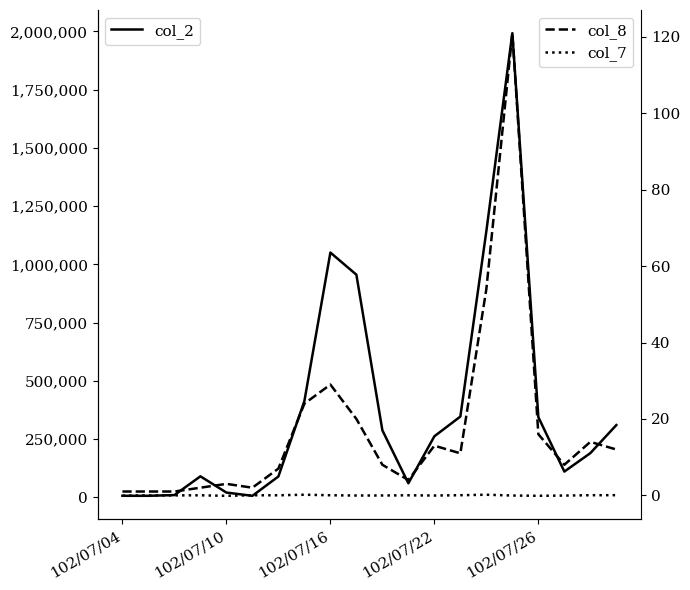

The col_7 series shows 0.2 at 14. True or false?

False